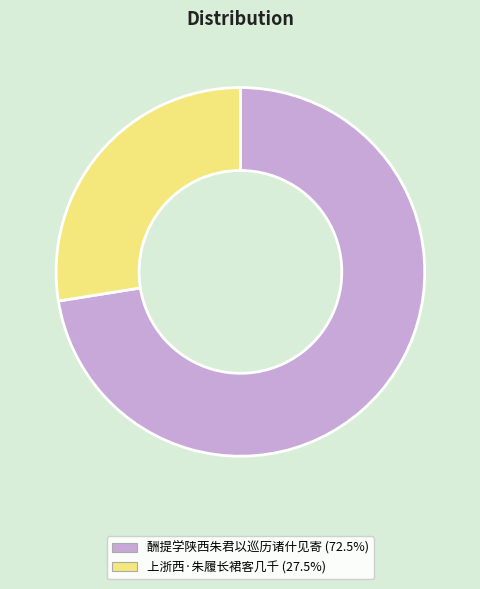

How many slices are in this pie chart?

2